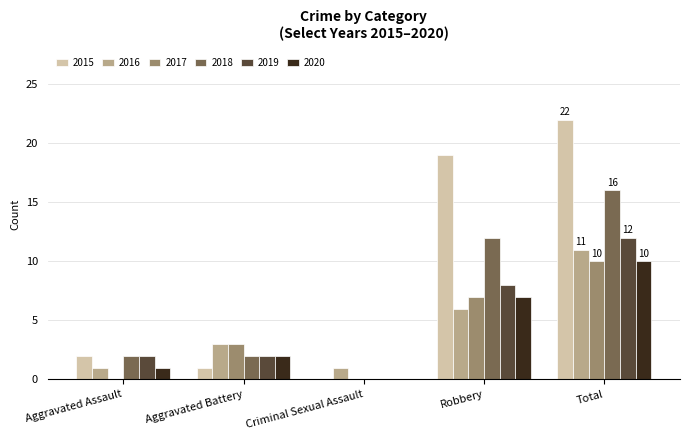

What is the greatest value displayed?

22